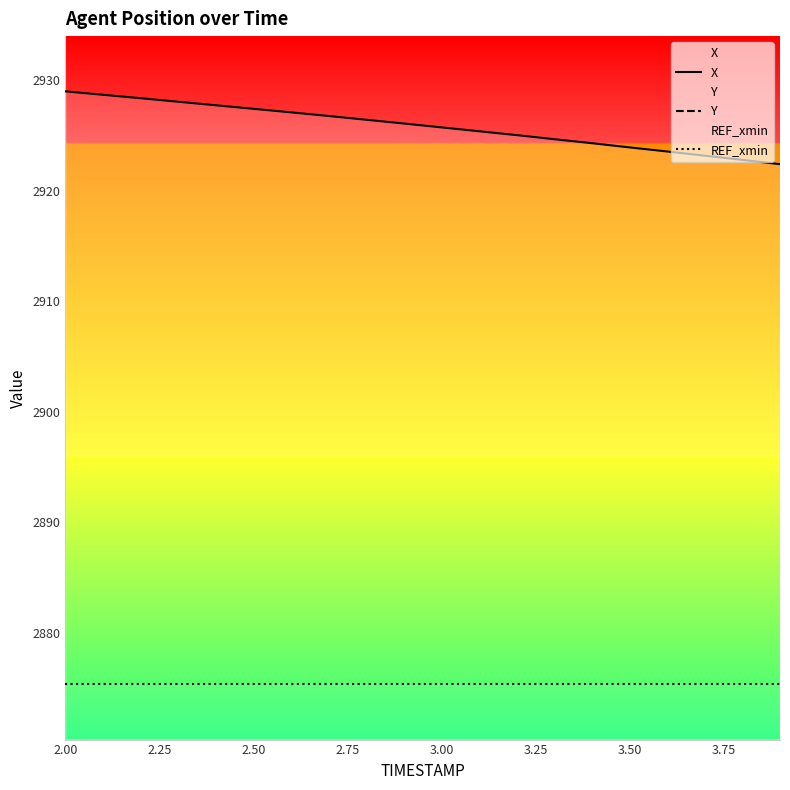

What are all the series names shown in the legend?

X, Y, REF_xmin